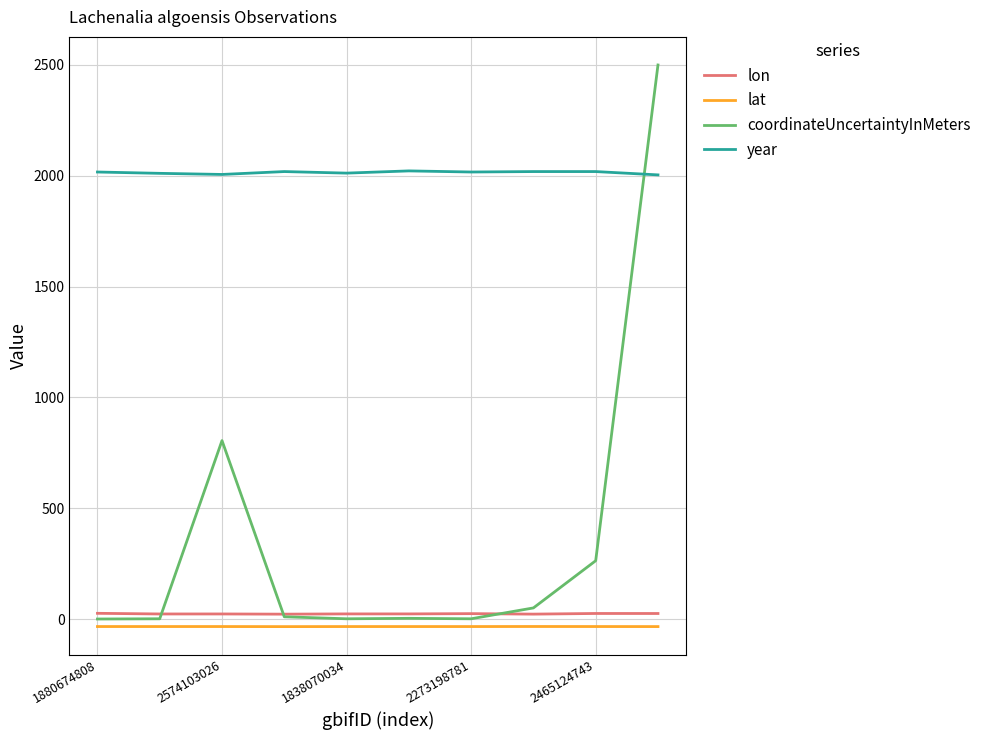

Which series has the largest total across all categories?

year